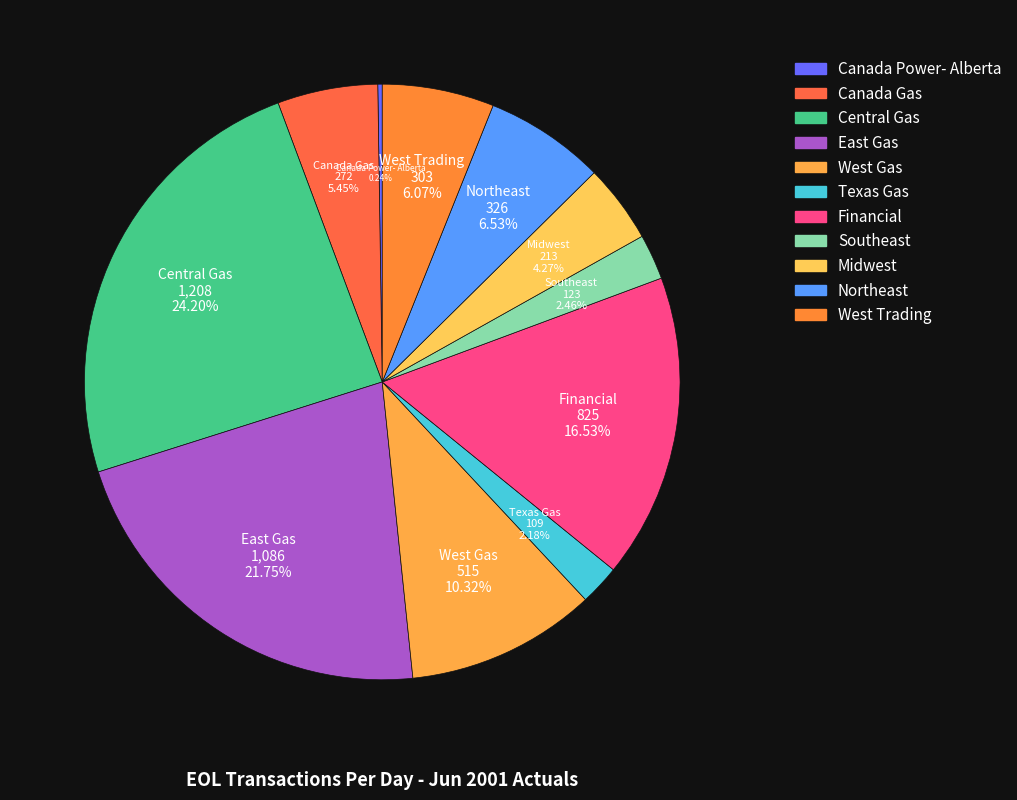

Which category has the biggest portion of the pie?

Central Gas